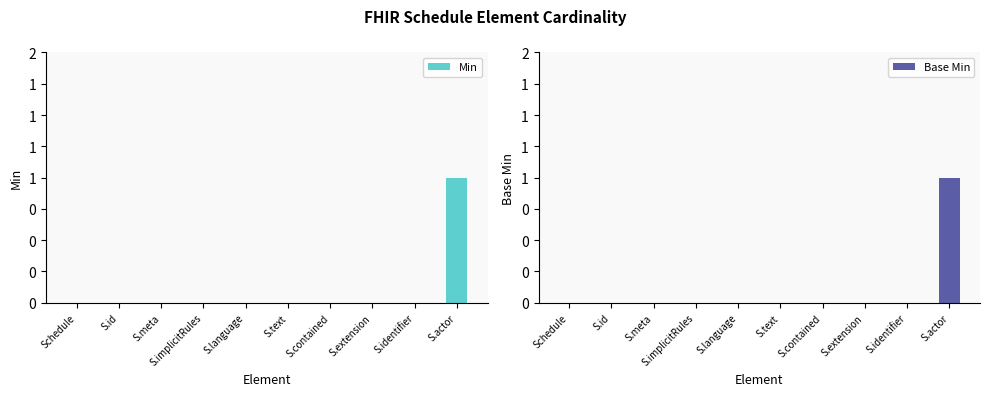

Is it true that Base Min equals 0 at S.language?

True